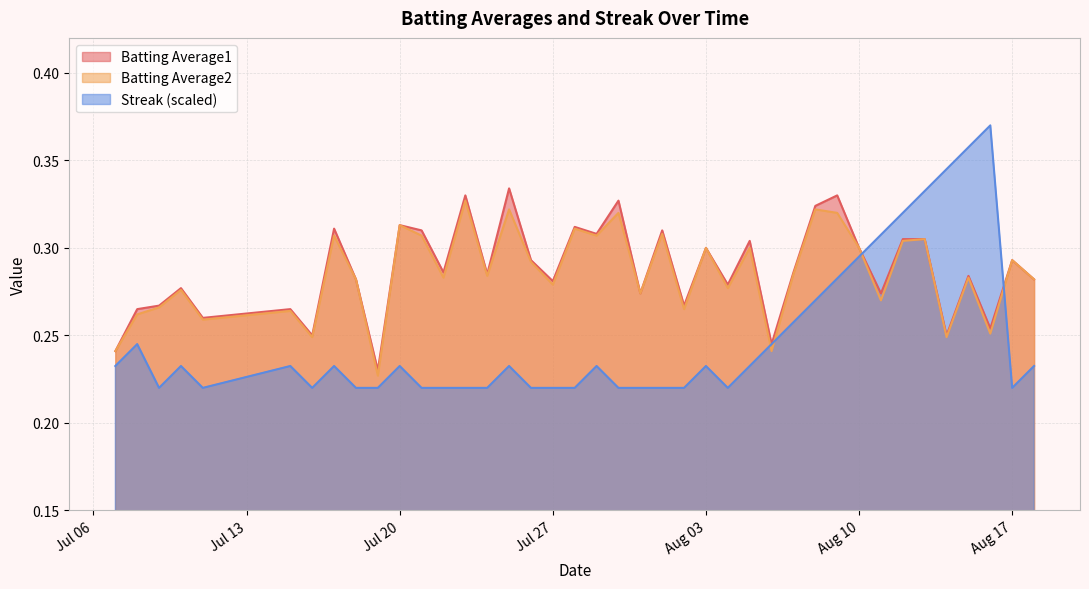

At which category is the sum across all series the highest?

2010-08-13